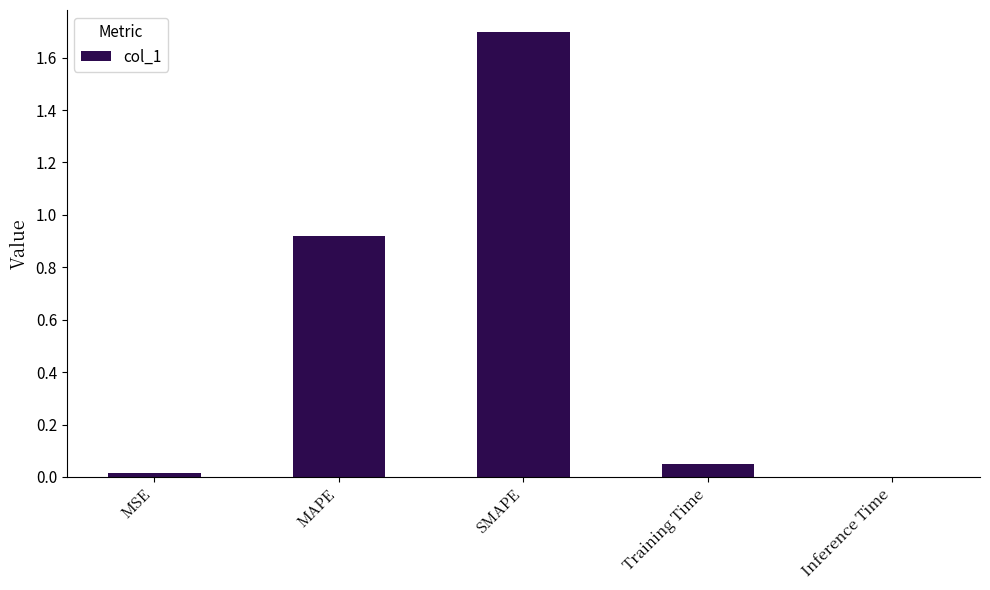

What is the approximate value at SMAPE?

1.7